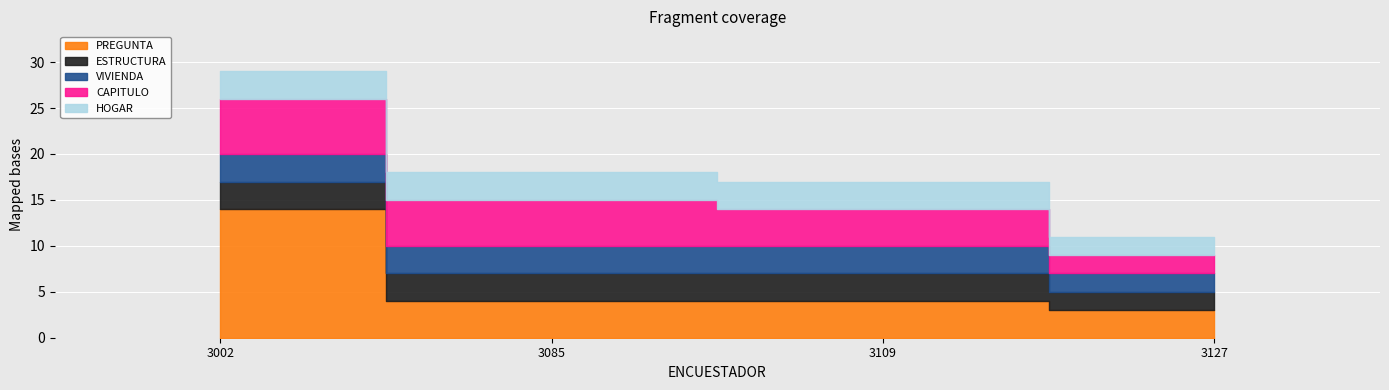

At 3109, list the series in order from smallest to largest.

ESTRUCTURA, VIVIENDA, HOGAR, PREGUNTA, CAPITULO